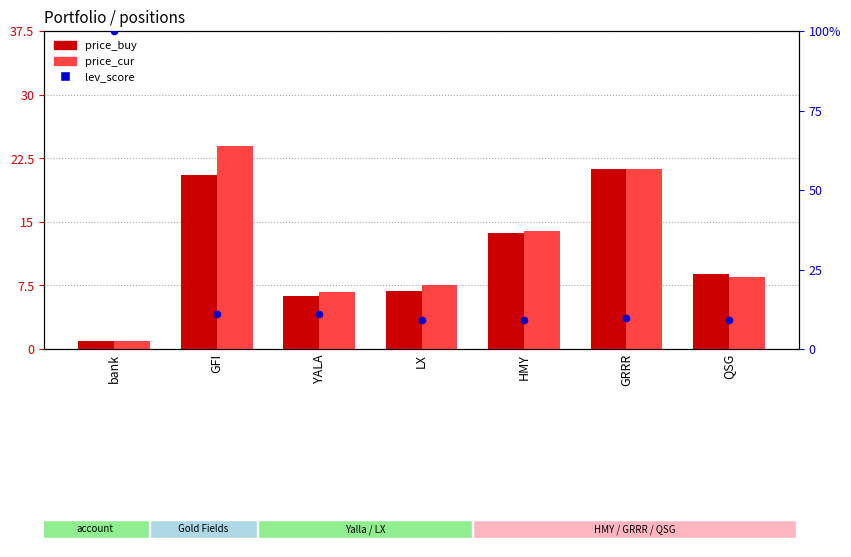

What are all the series names shown in the legend?

price_buy, price_cur, lev_score